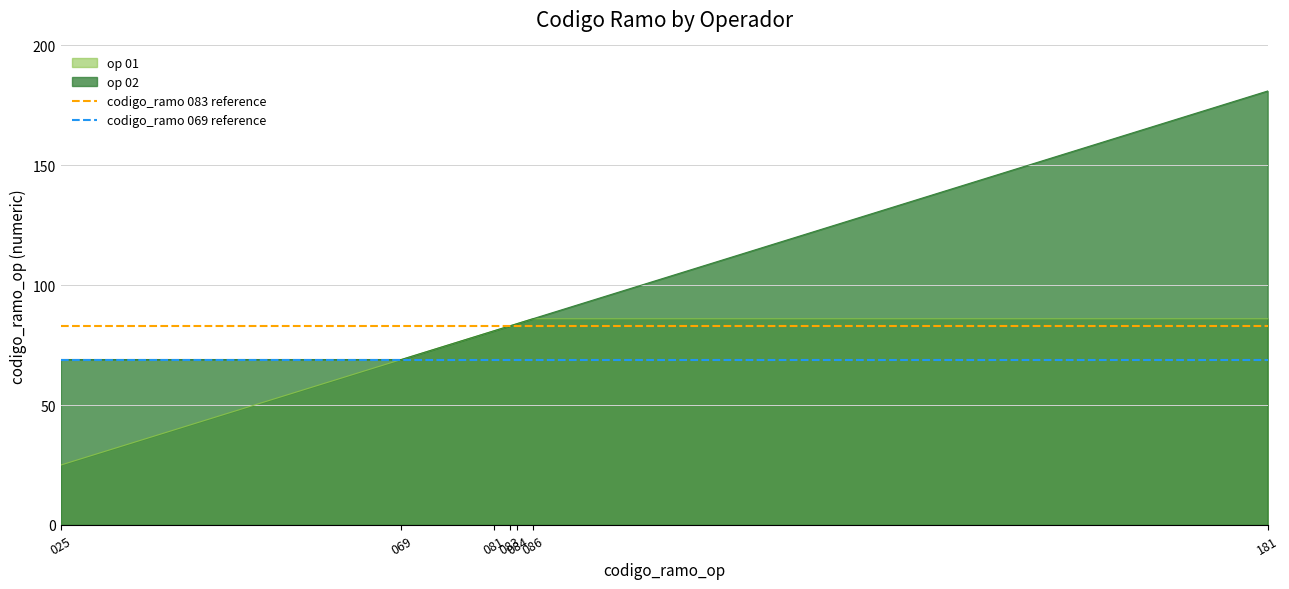

Which category has the highest value in the codigo_ramo 083 reference series?

025